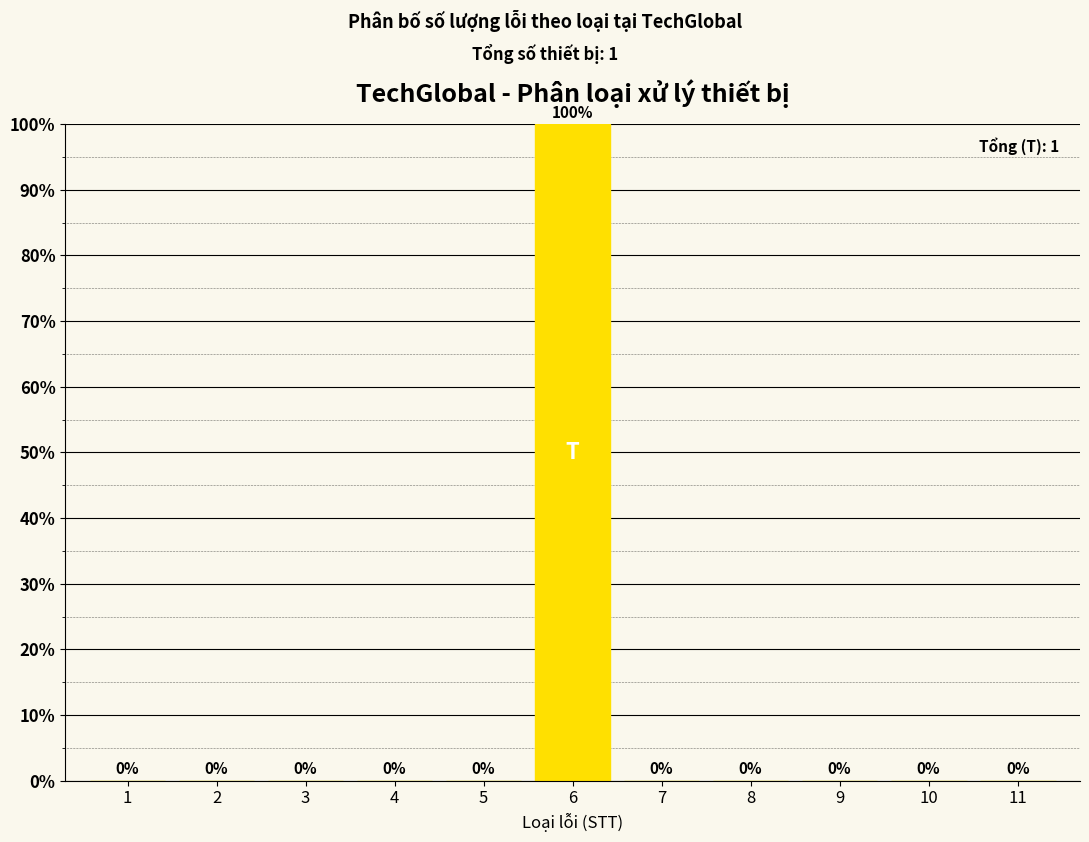

Reading left to right, list all the values displayed in this chart.

1=0	2=0	3=0	4=0	5=0	6=100	7=0	8=0	9=0	10=0	11=0